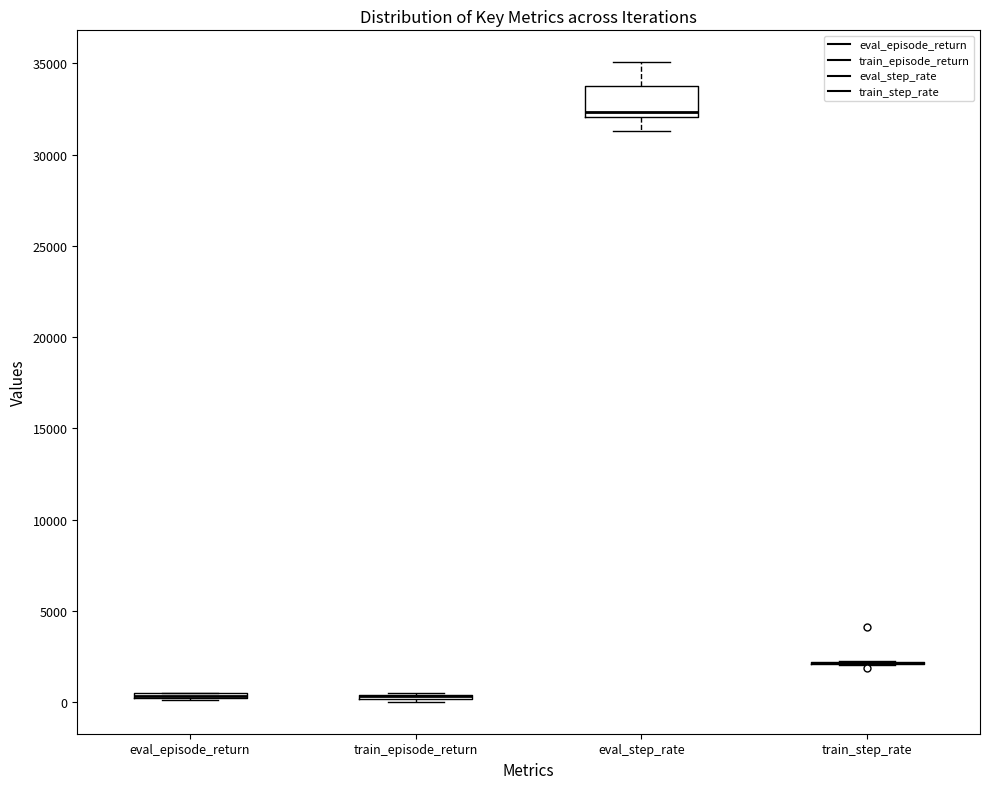

Comparing the boxes themselves (not the whiskers), which one is the tallest?

eval_step_rate